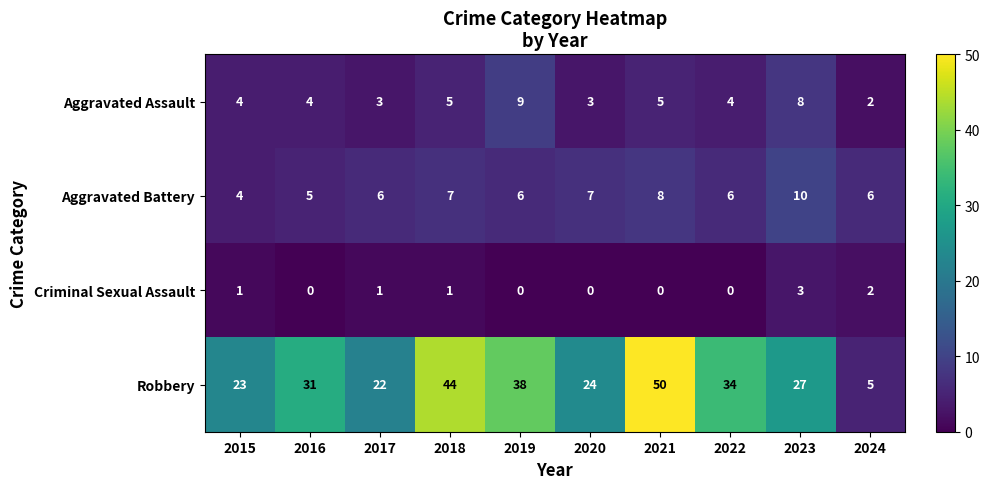

True or false: Aggravated Assault has a value of 4 at 2022.

True